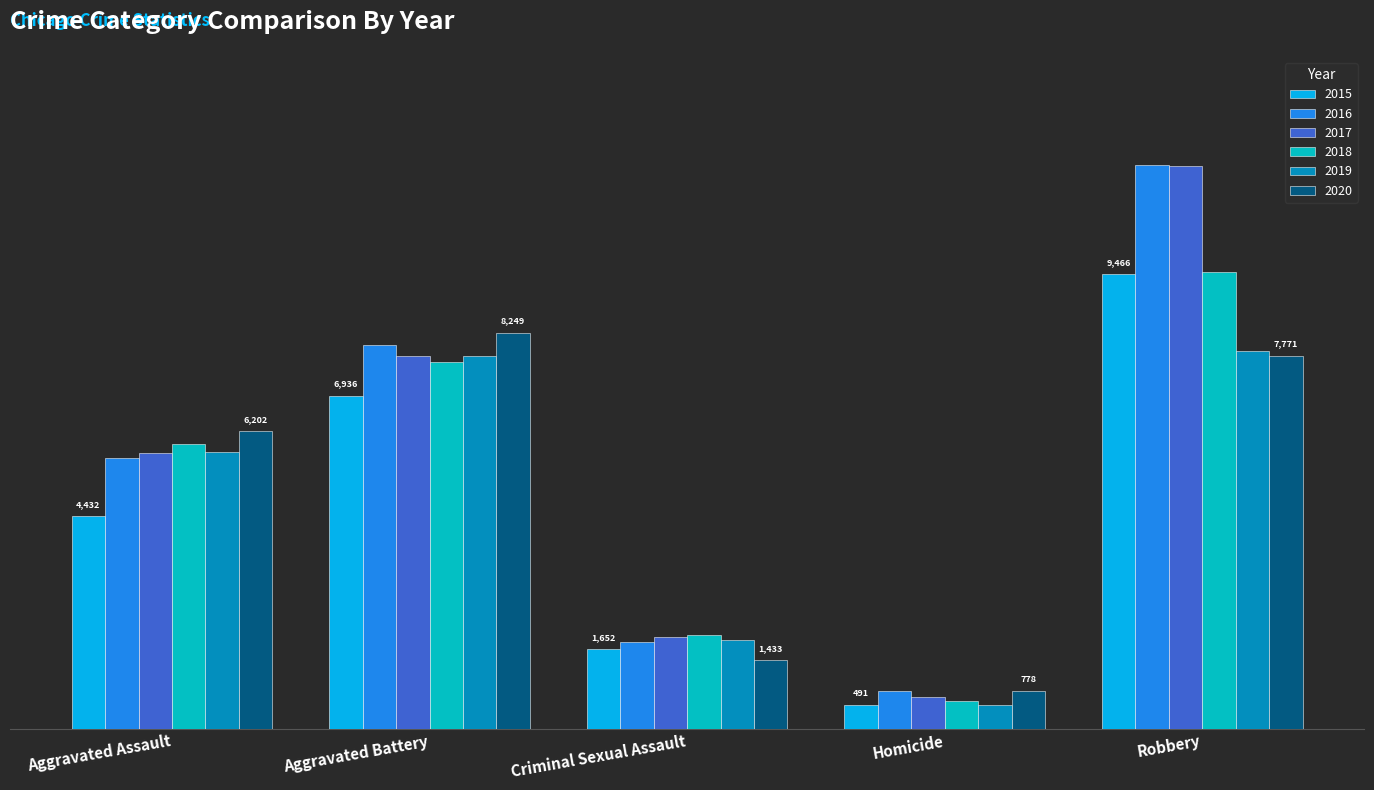

At which category is the sum across all series the highest?

Robbery